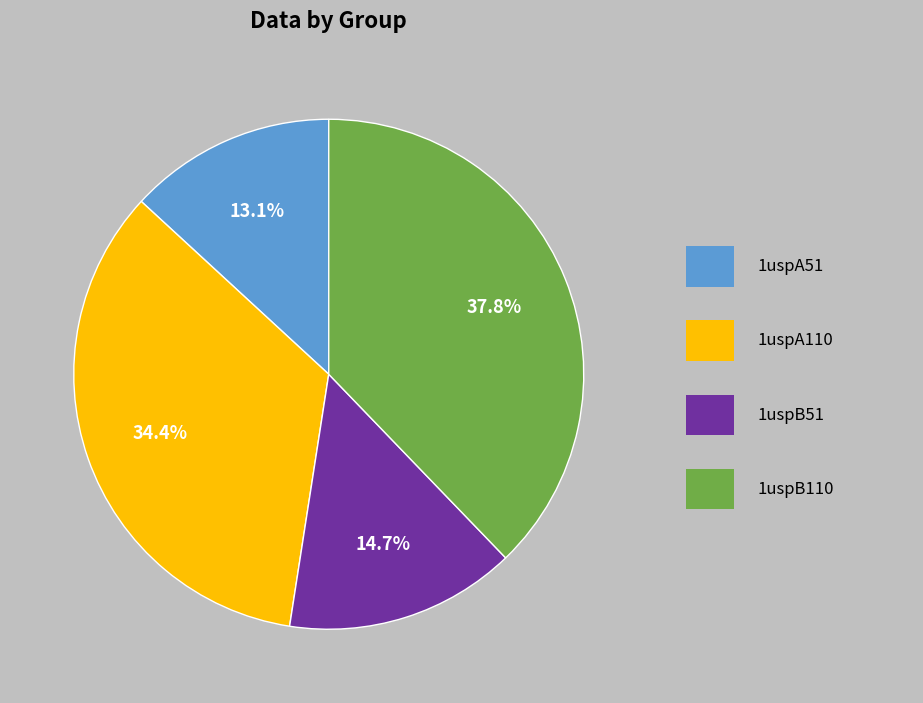

Is there any slice that represents more than half of the pie?

No